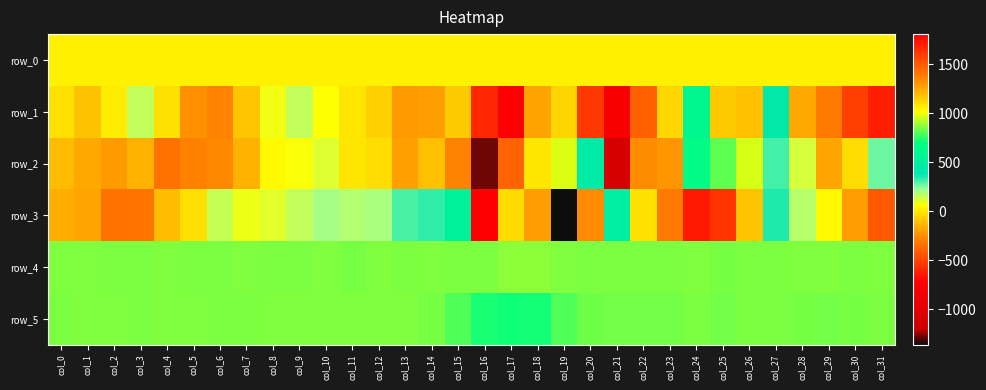

What is the difference between the row_2 values at col_11 and col_3?

141.0